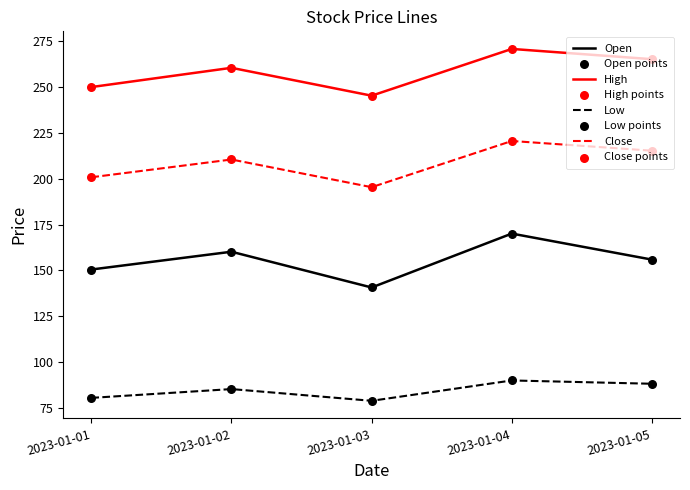

Which series has the widest spread of values?

Open